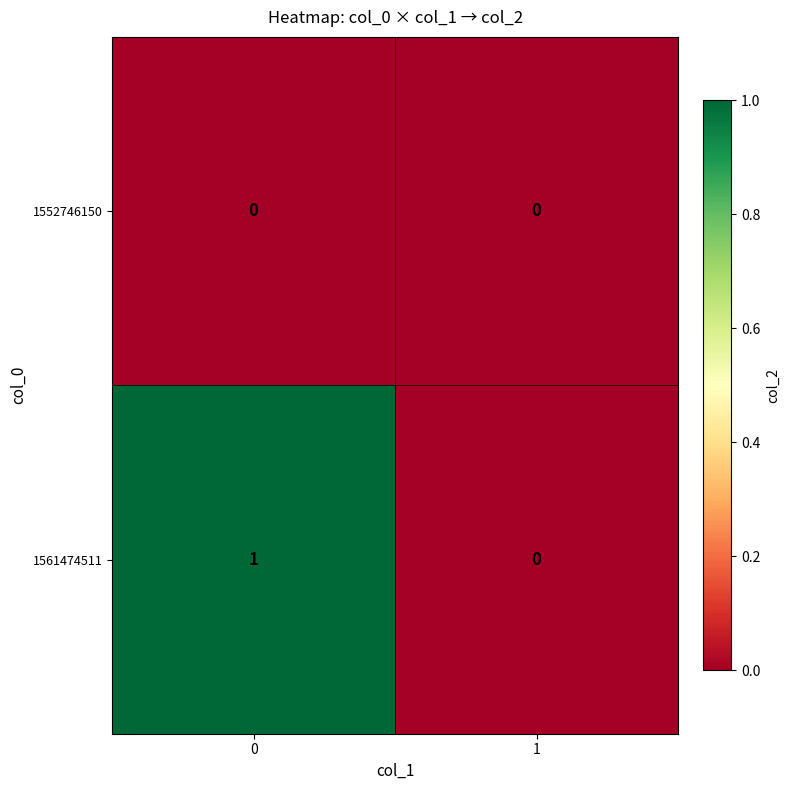

Reading left to right, what are all the values shown in this chart?

1552746150: 0=0	1=0
1561474511: 0=1	1=0